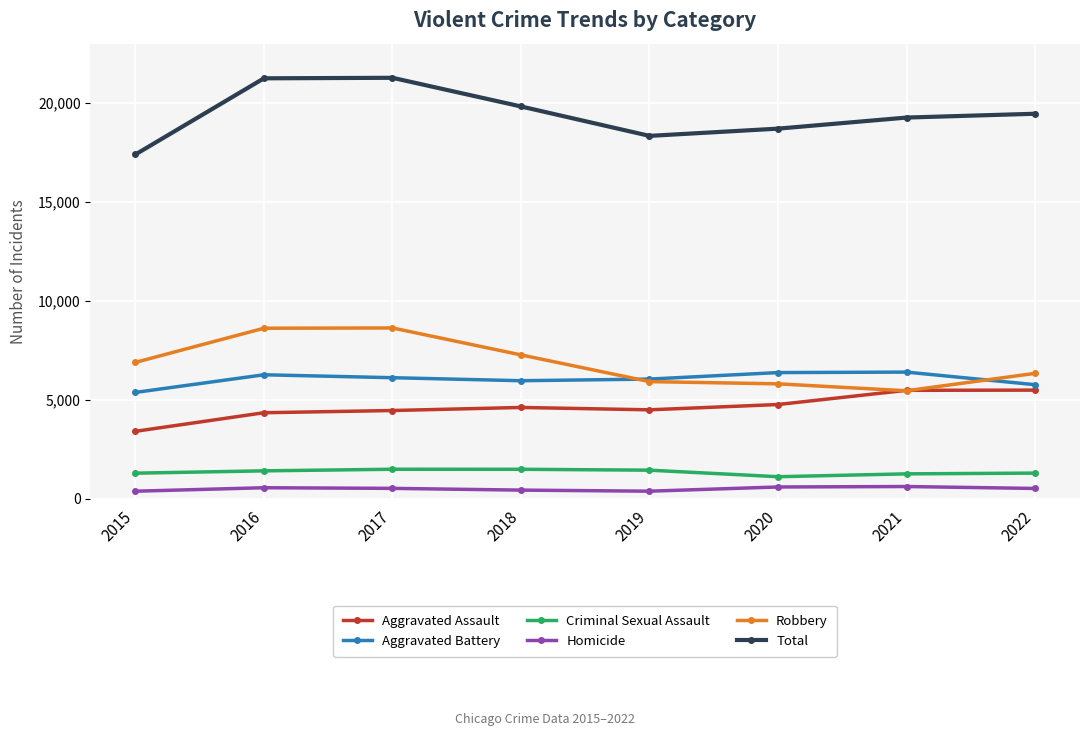

What is the value of the Aggravated Assault point at the 3rd from the left?

4469